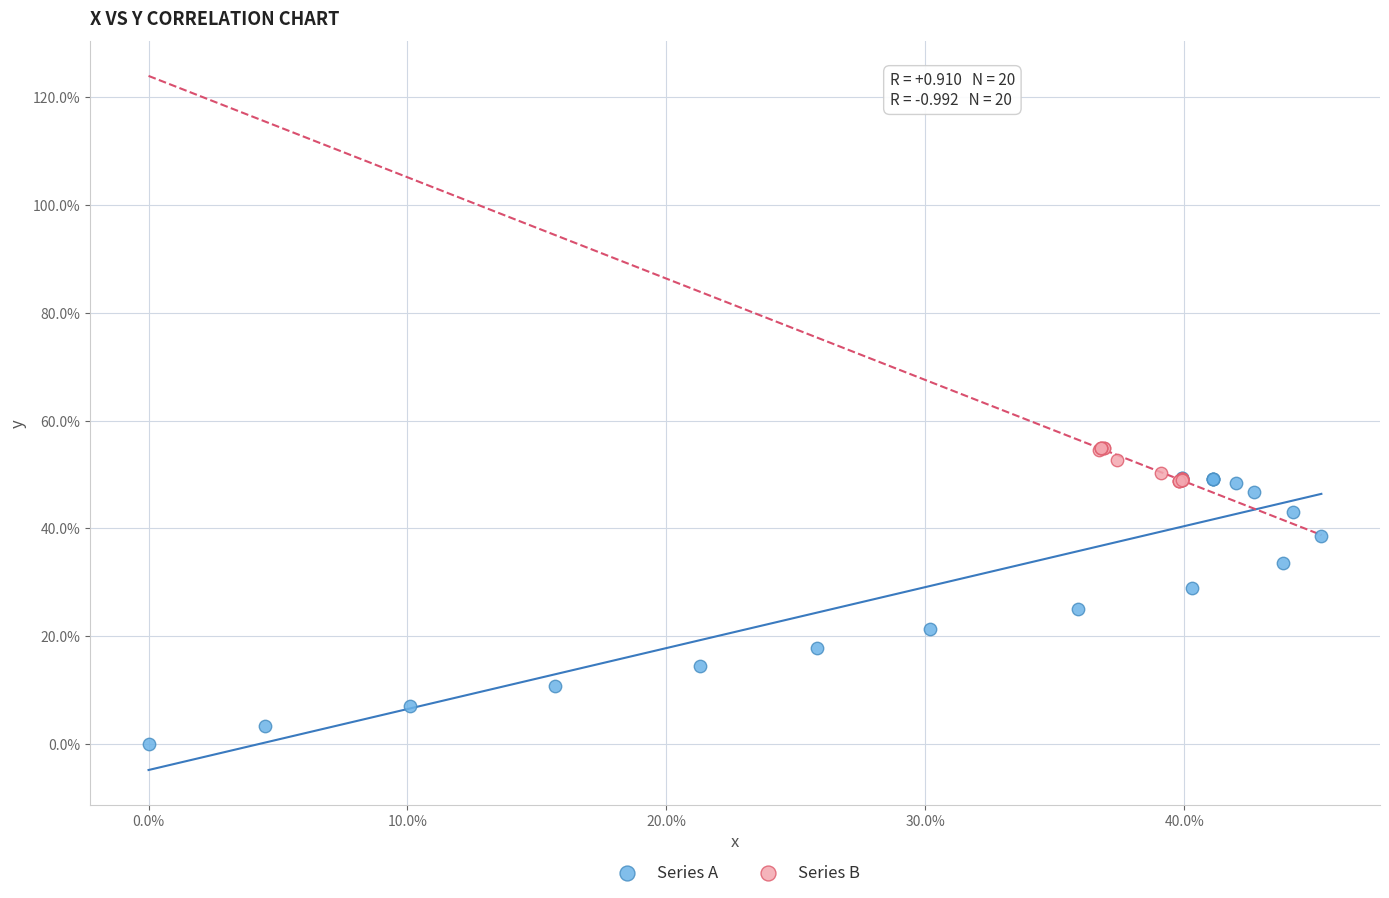

Which series reaches the minimum Y coordinate?

Series A